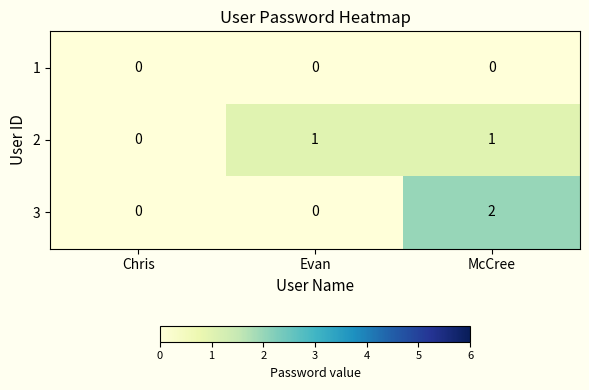

Rank the series by their maximum value, from highest to lowest.

3, 2, 1